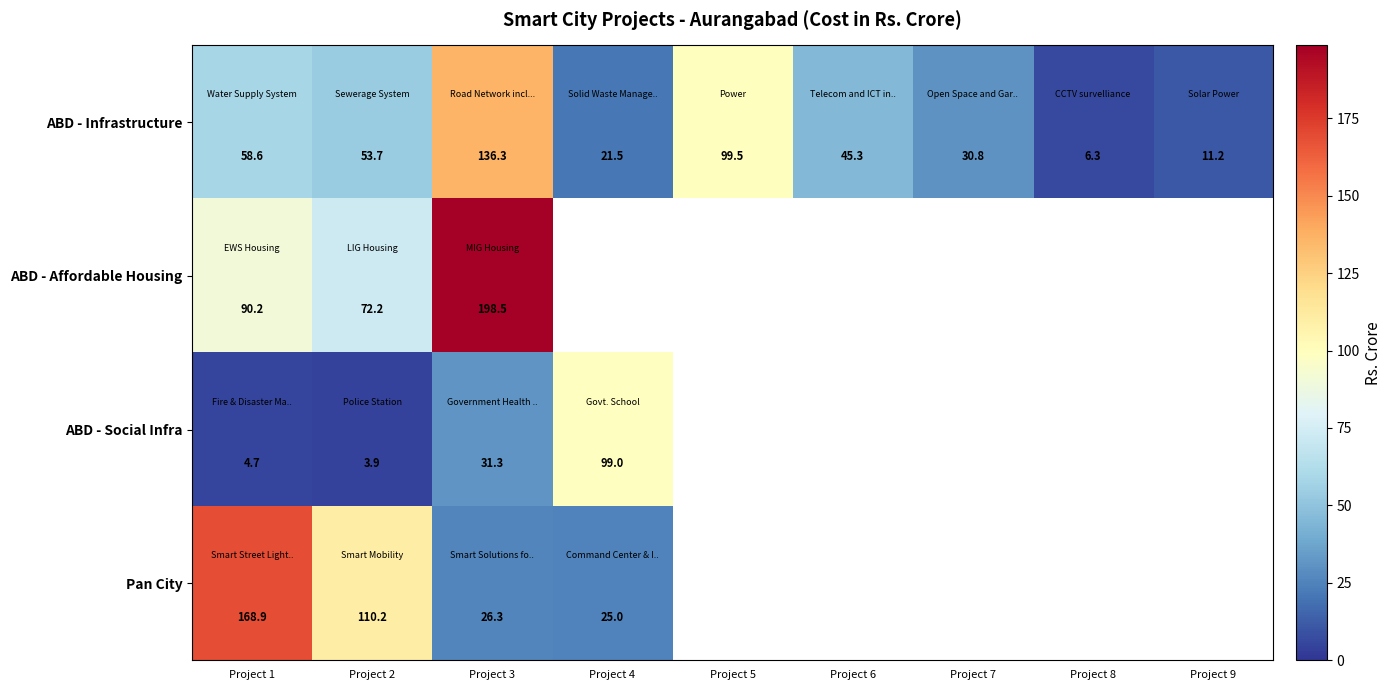

What is the smallest value displayed?

3.9